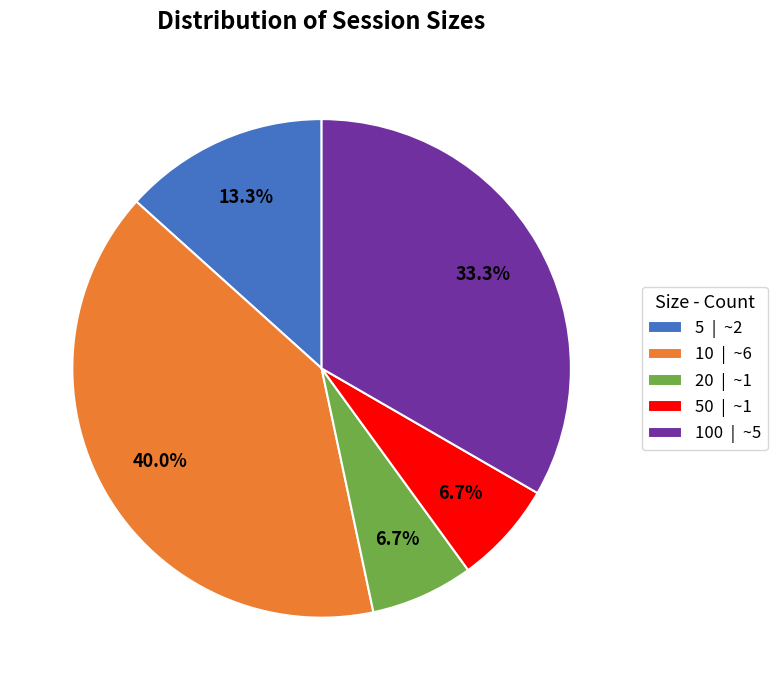

Do 50 | ~1 and 10 | ~6 together represent more than half of the pie?

No